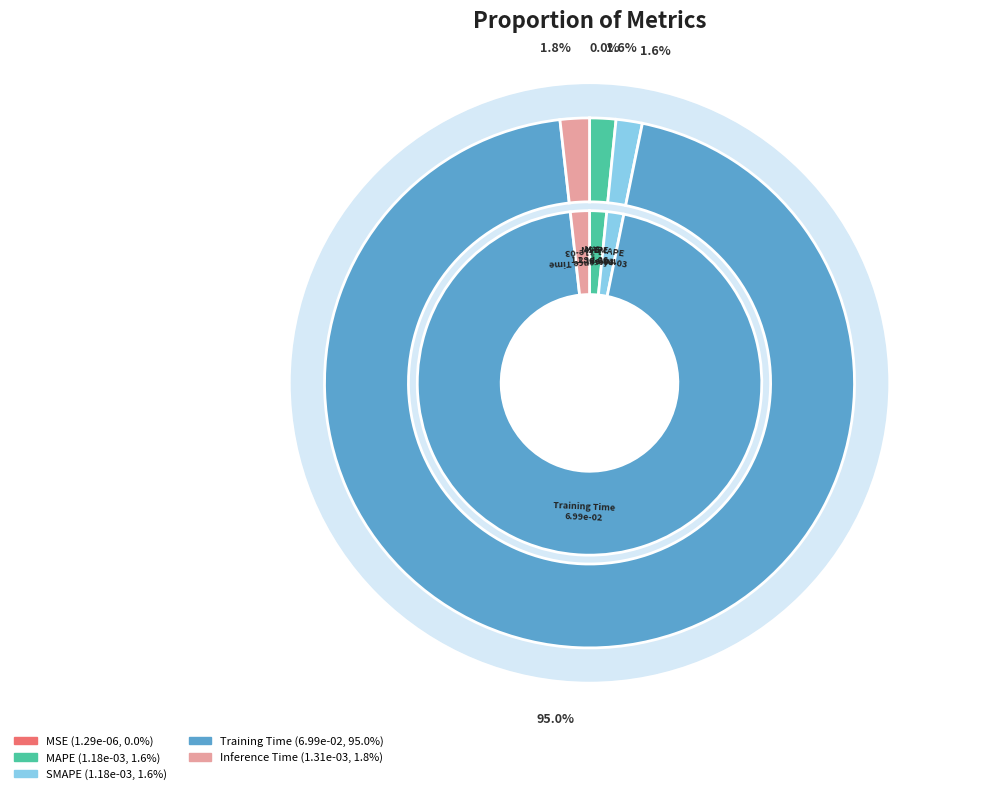

True or false: Inference Time accounts for 2% of the total.

True